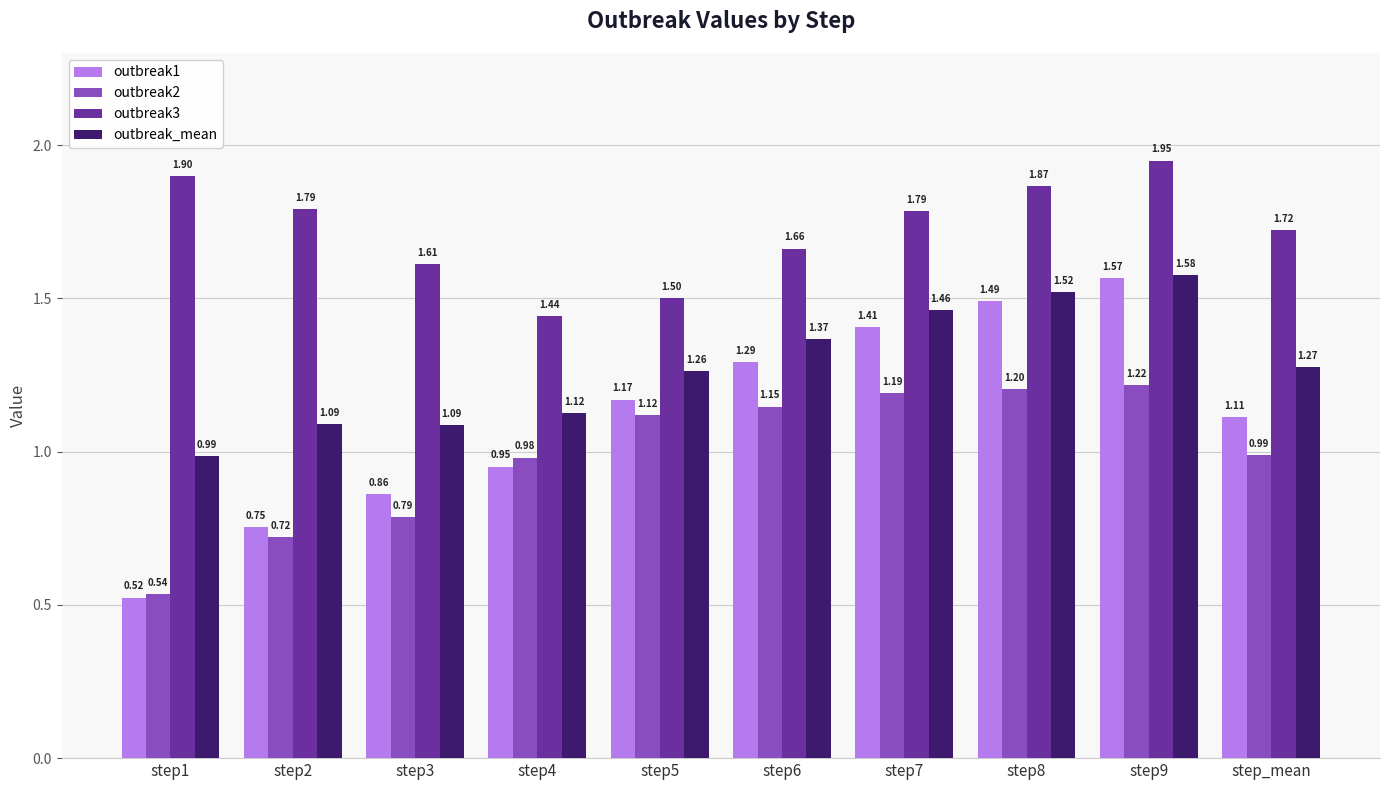

Which series has the largest total across all categories?

outbreak3